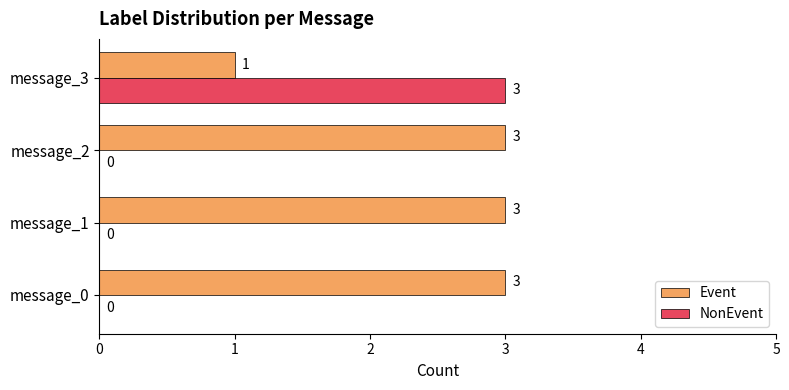

Which series has the largest total across all categories?

Event